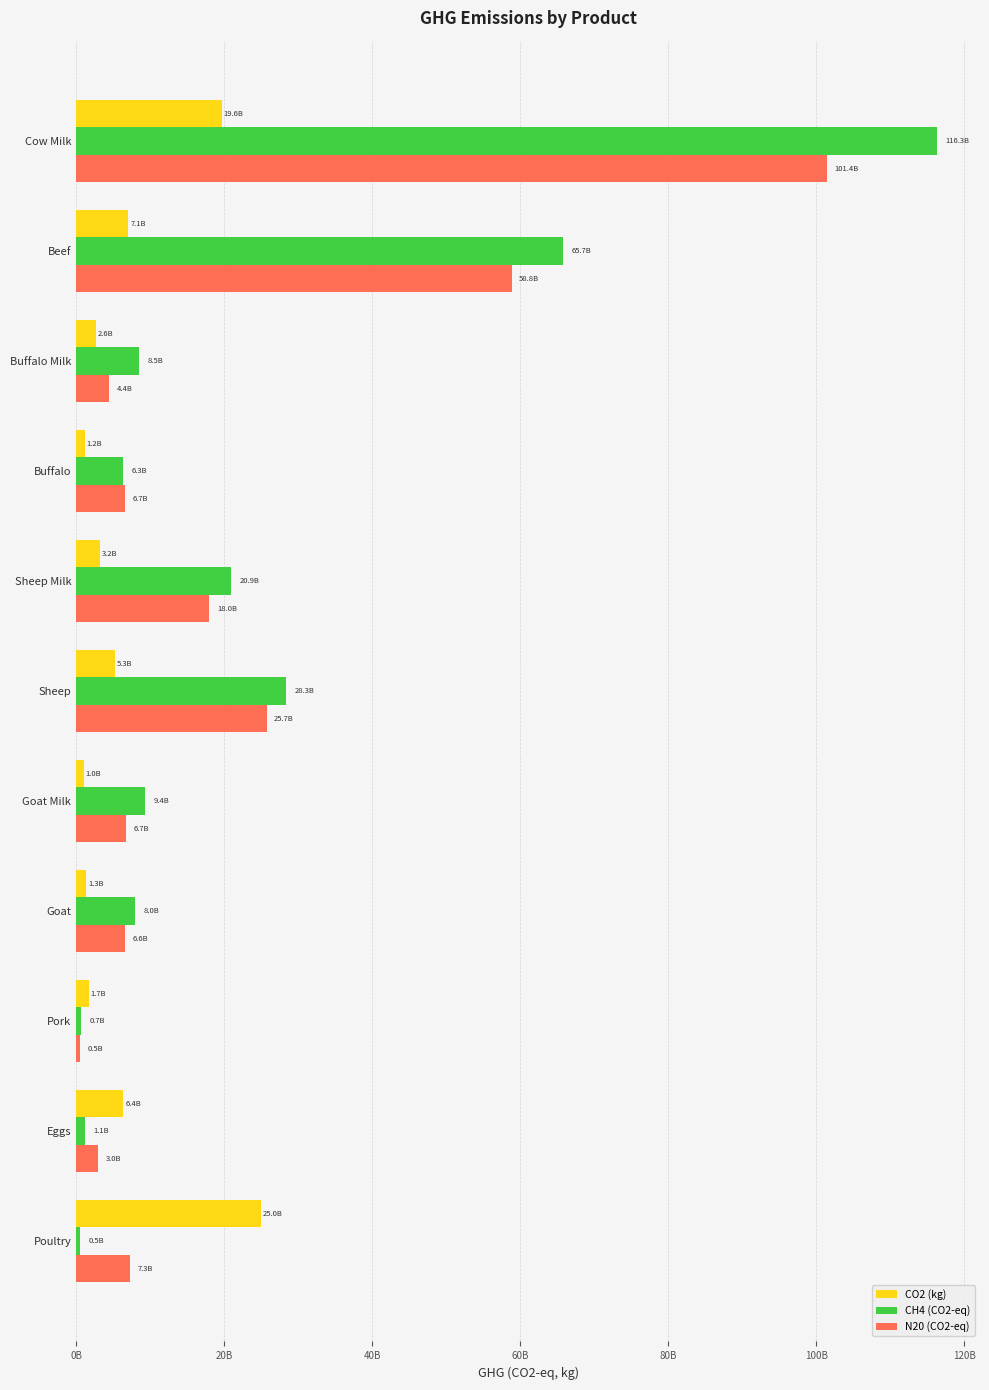

Which series has the widest spread of values?

CH4 (CO2-eq)